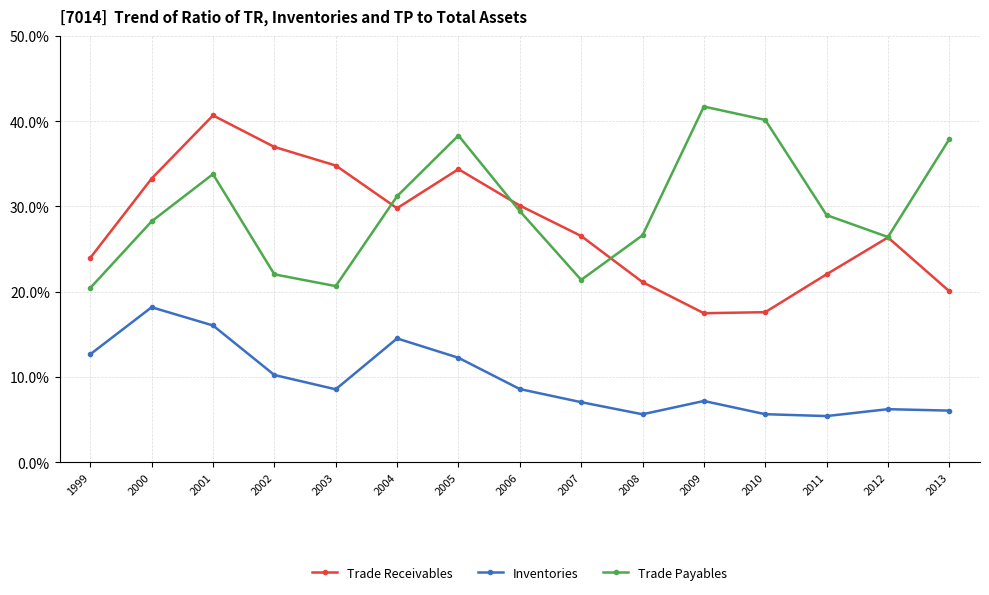

Does the chart have visible grid lines?

Yes